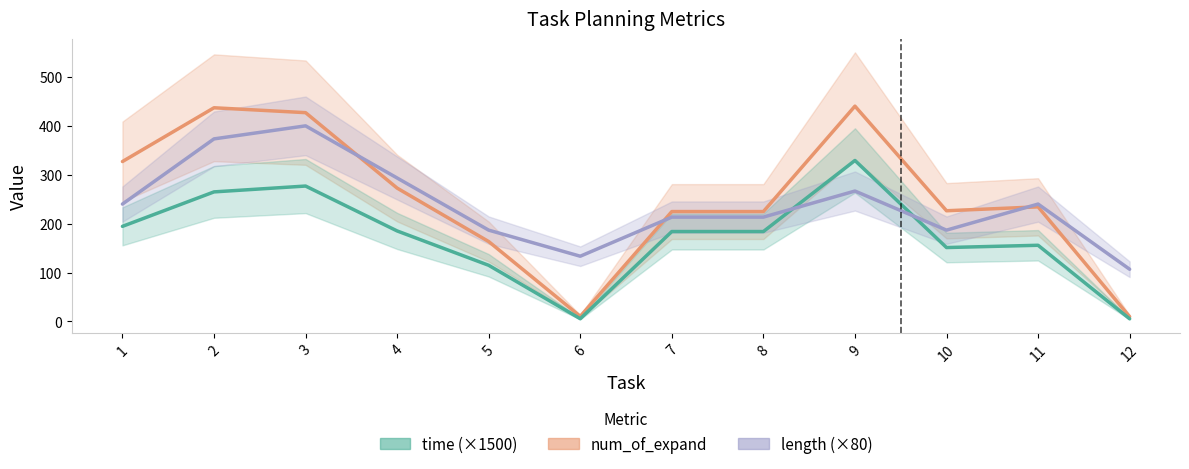

Which series has the widest spread of values?

num_of_expand